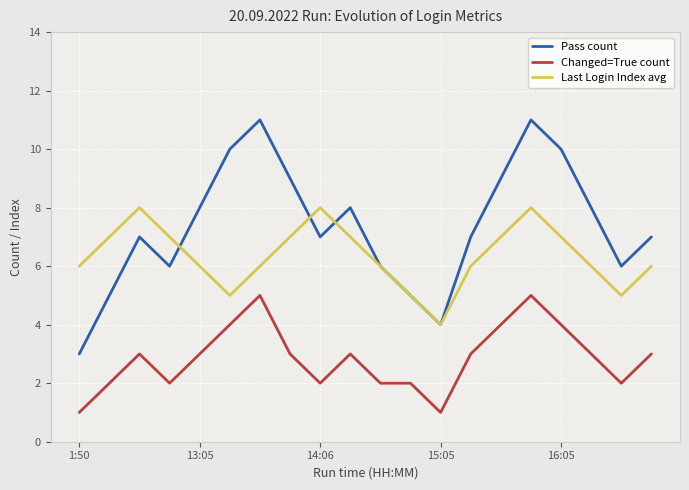

What is the maximum value for Changed=True count?

5